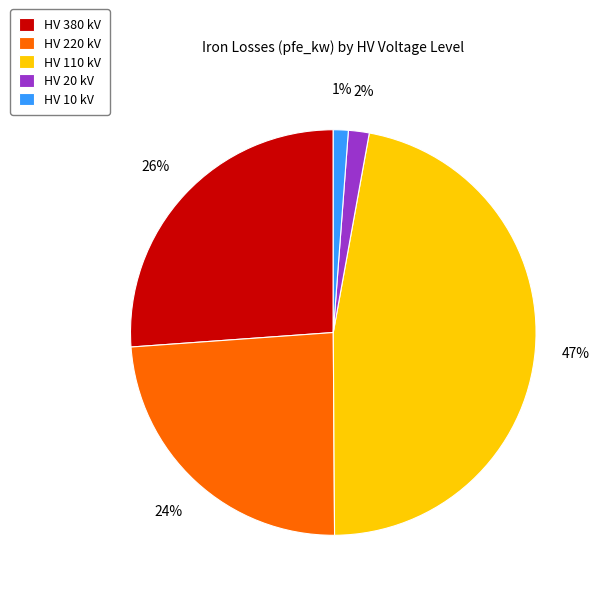

To the nearest percent, what is the combined percentage of HV 380 kV and HV 110 kV?

73%